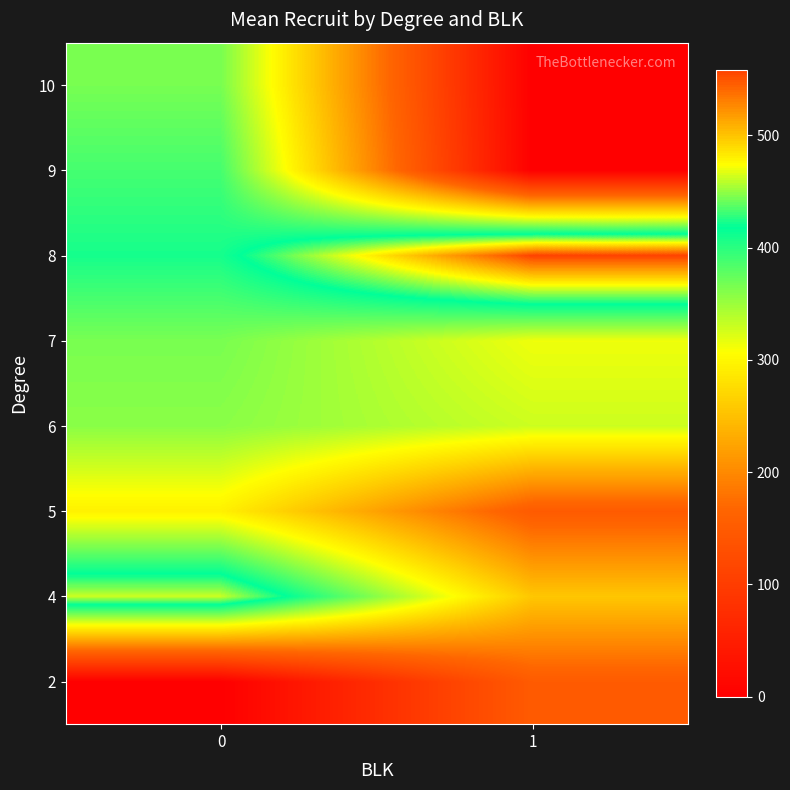

Rank the series at 0 from highest to lowest value.

4, 8, 9, 10, 7, 6, 5, 2